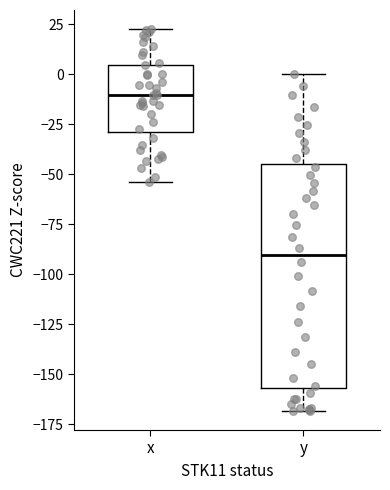

Comparing the boxes themselves (not the whiskers), which one is the tallest?

y